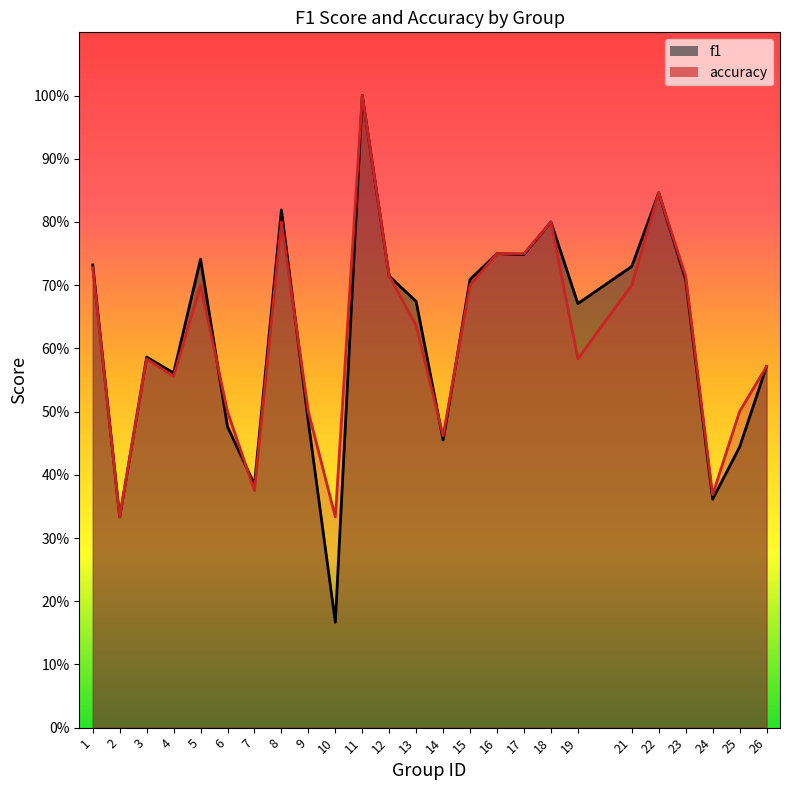

What is the value of the accuracy point at the 6th from the left?

0.5